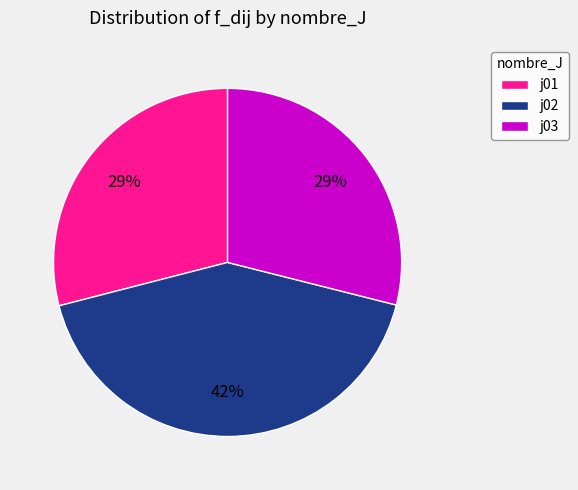

Between j02 and j01, which is larger?

j02